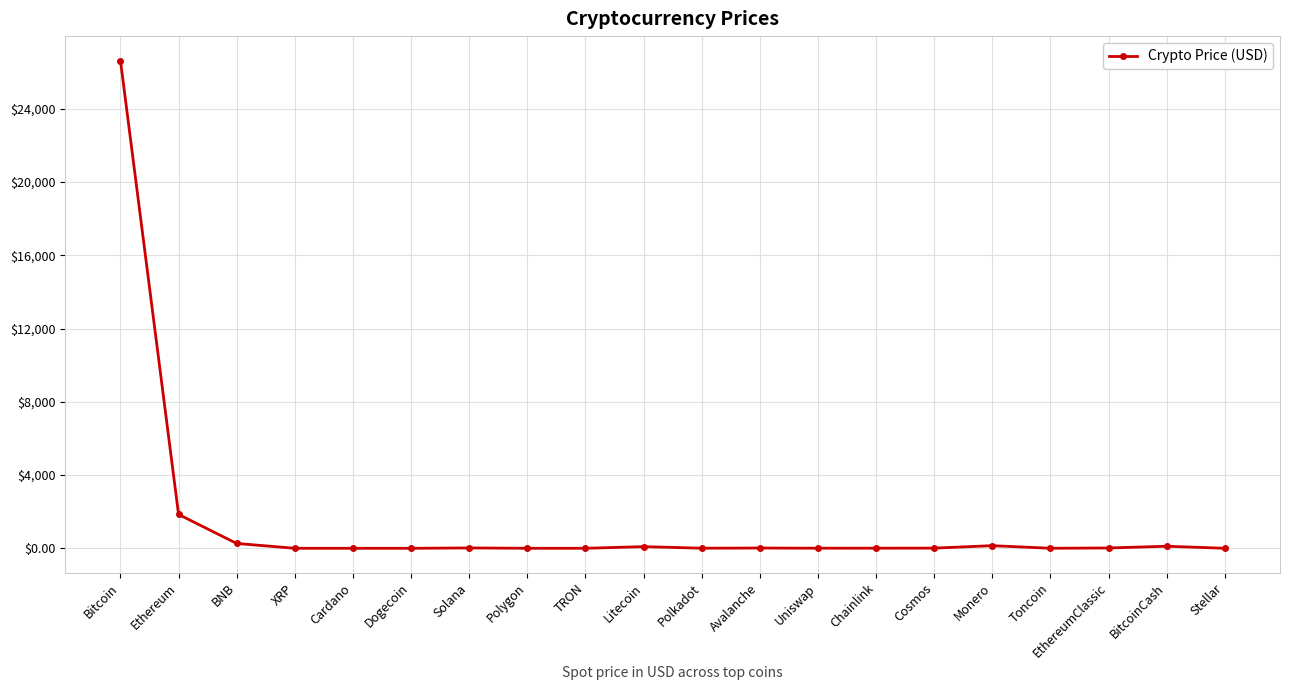

Between EthereumClassic and Ethereum, which is larger?

Ethereum